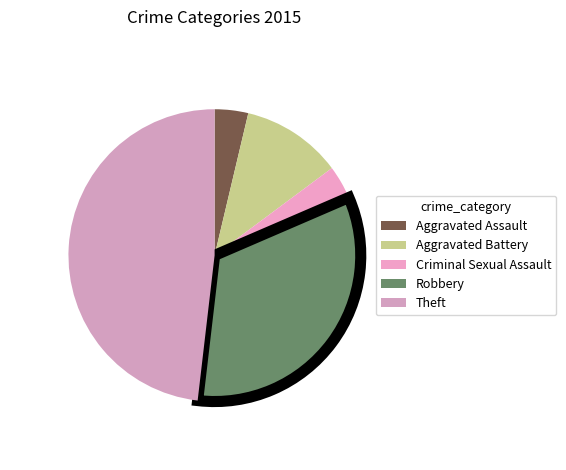

Which slice is the largest?

Theft